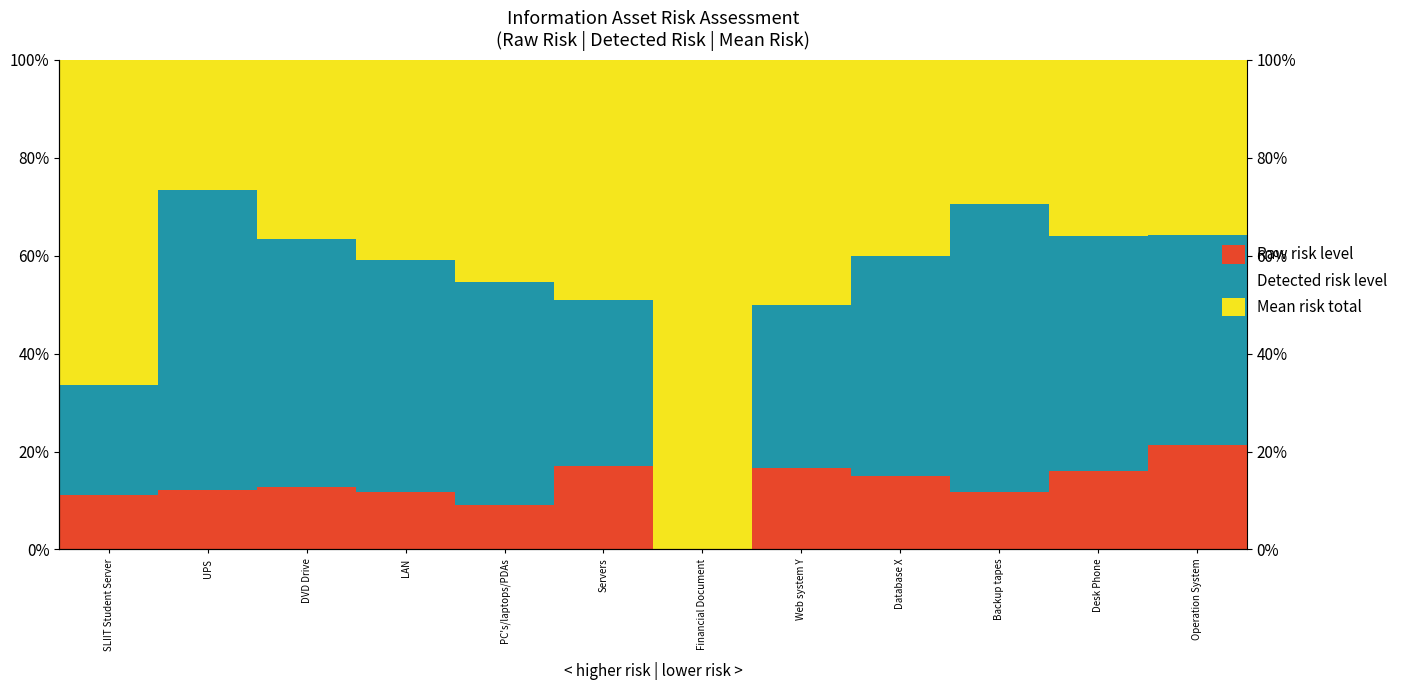

What is the maximum value for Mean risk total?

100.0